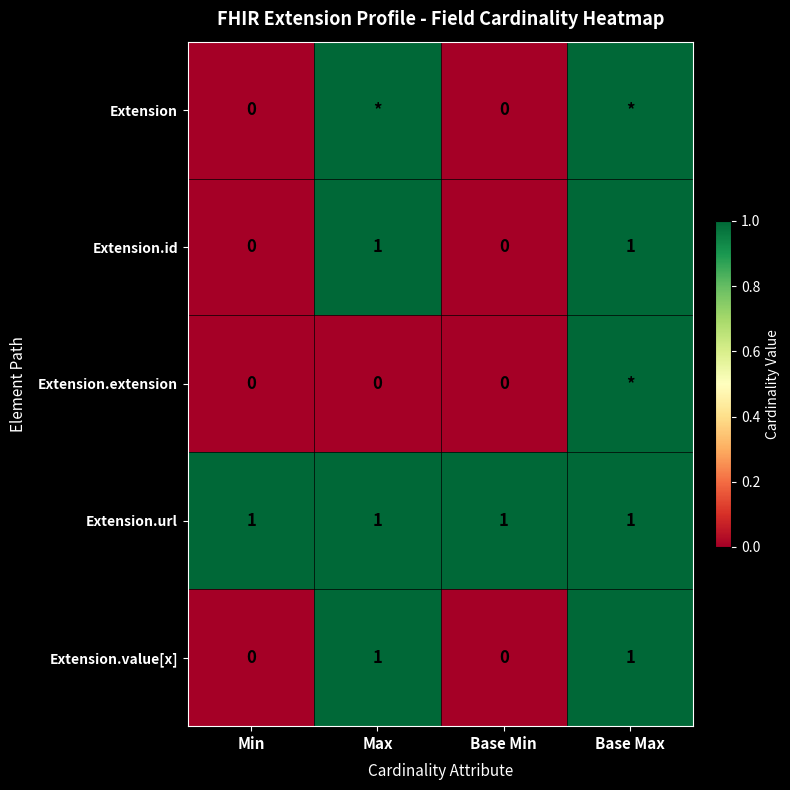

The Extension.id series shows 0 at Min. True or false?

True